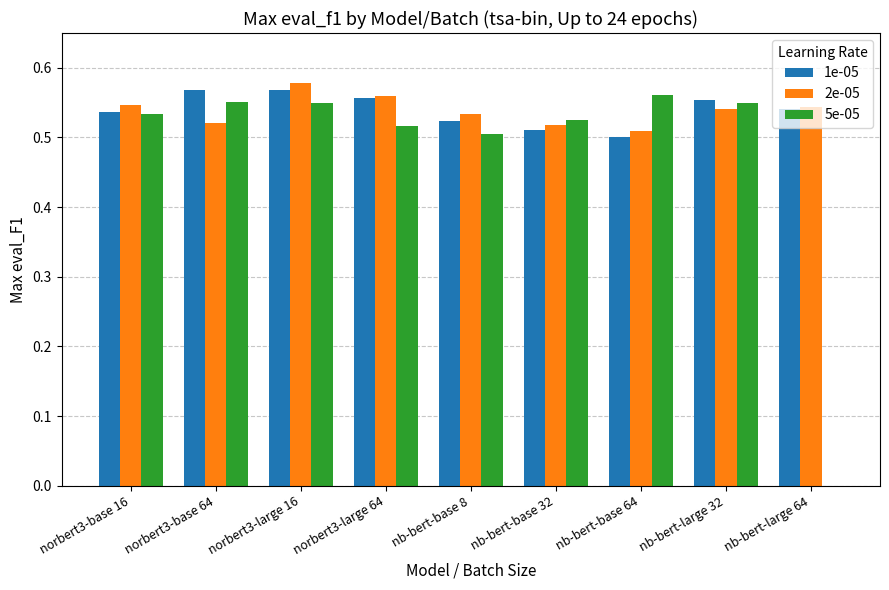

Are the bars horizontal?

No